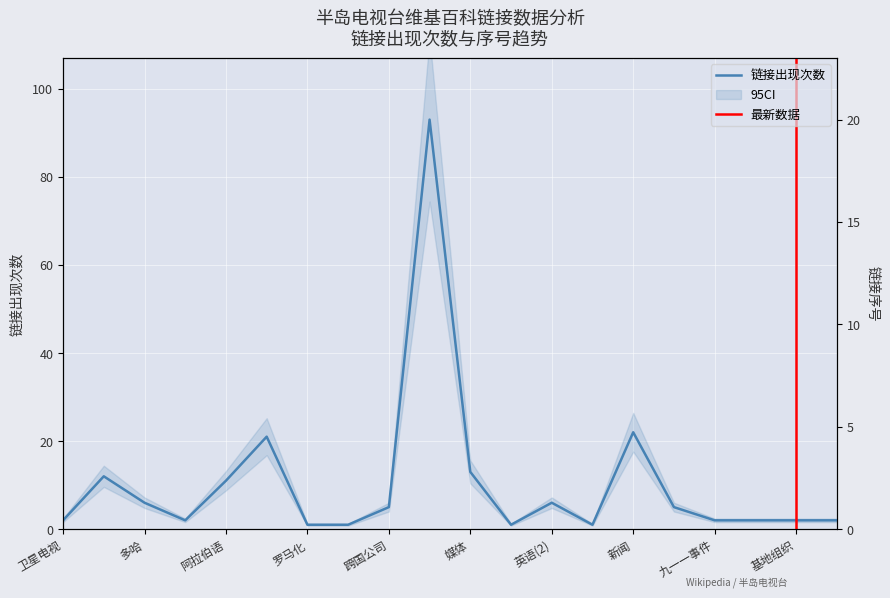

What is the difference between the second highest and second lowest values in the 链接序号 series?

17